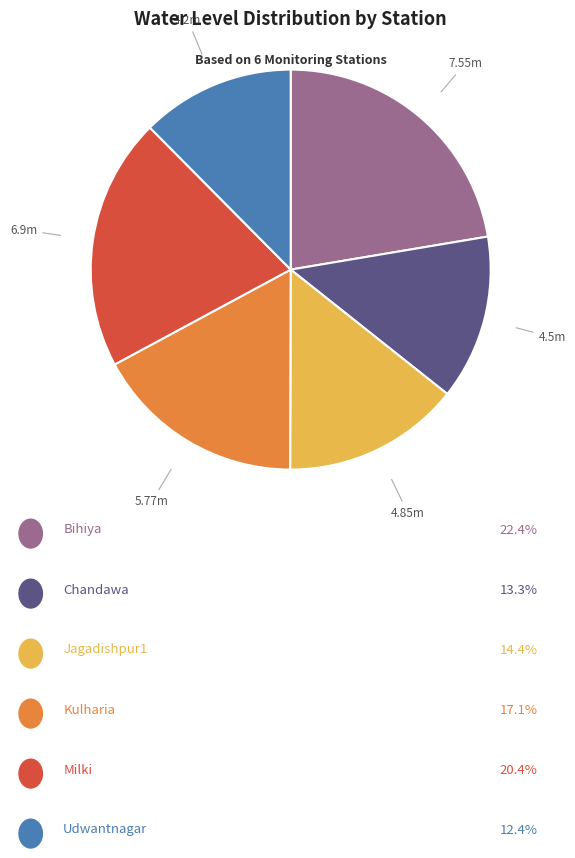

Is there any slice that represents more than half of the pie?

No